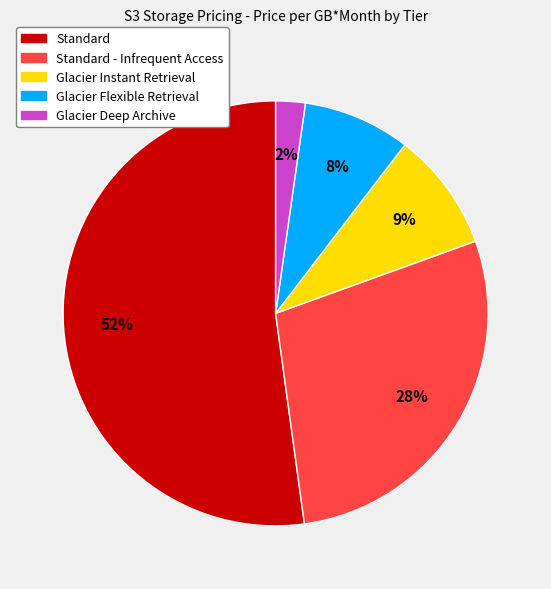

Is there any slice that represents more than half of the pie?

Yes